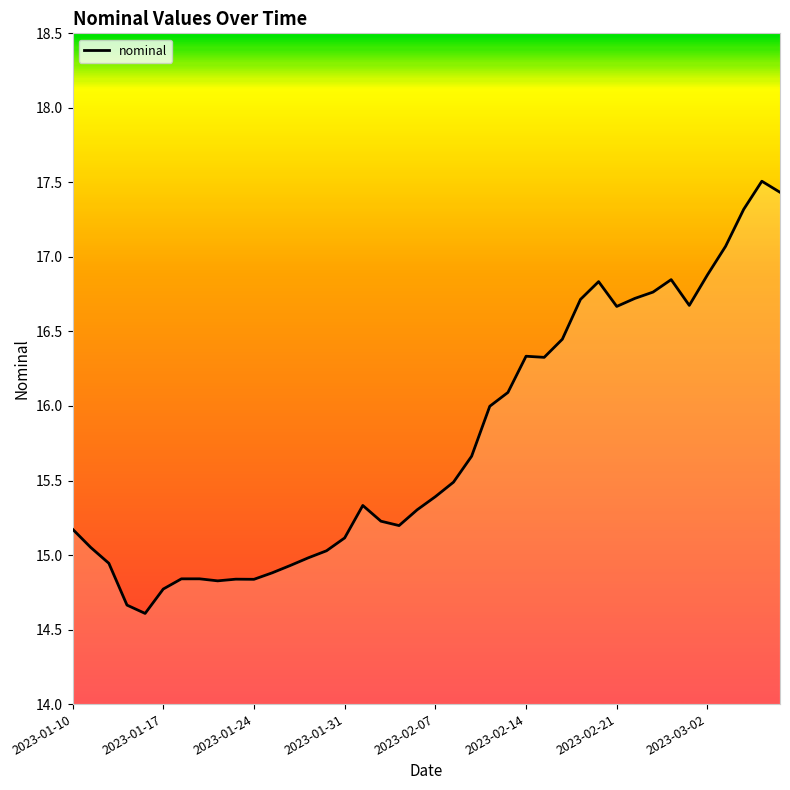

How many distinct data groups are displayed?

1